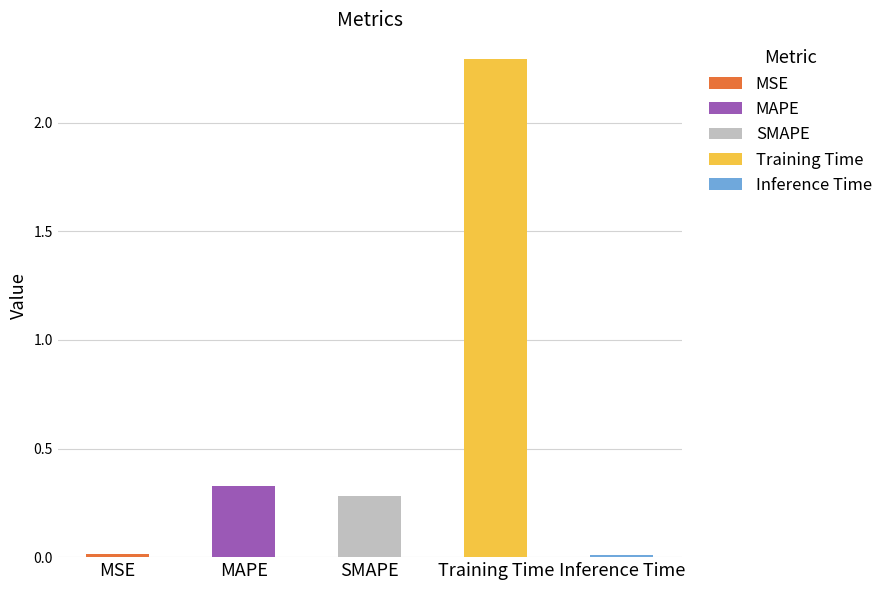

Rank the categories by value from lowest to highest.

Inference Time, MSE, SMAPE, MAPE, Training Time